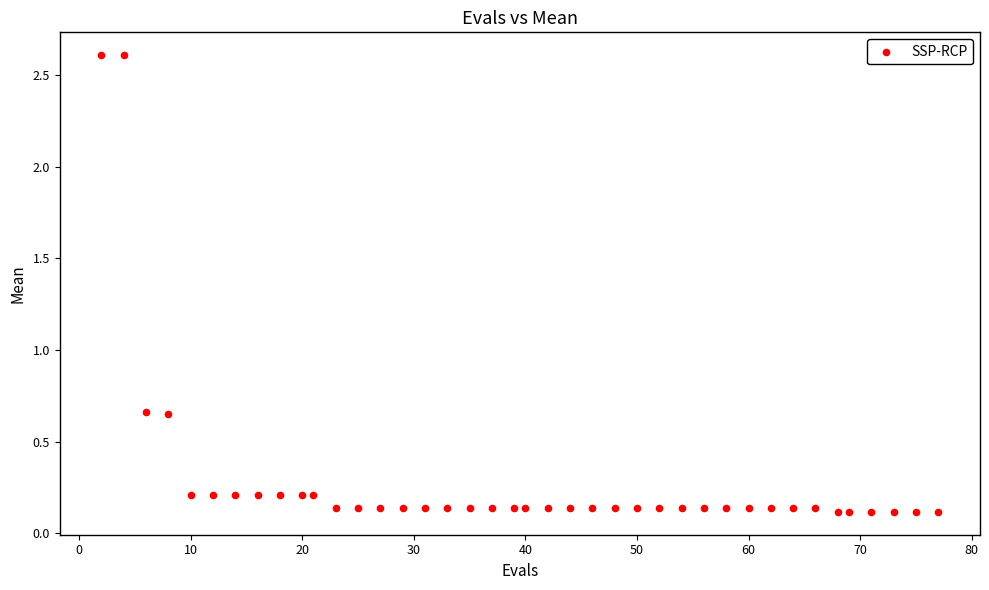

What is the range of Y values (max minus min)?

2.5